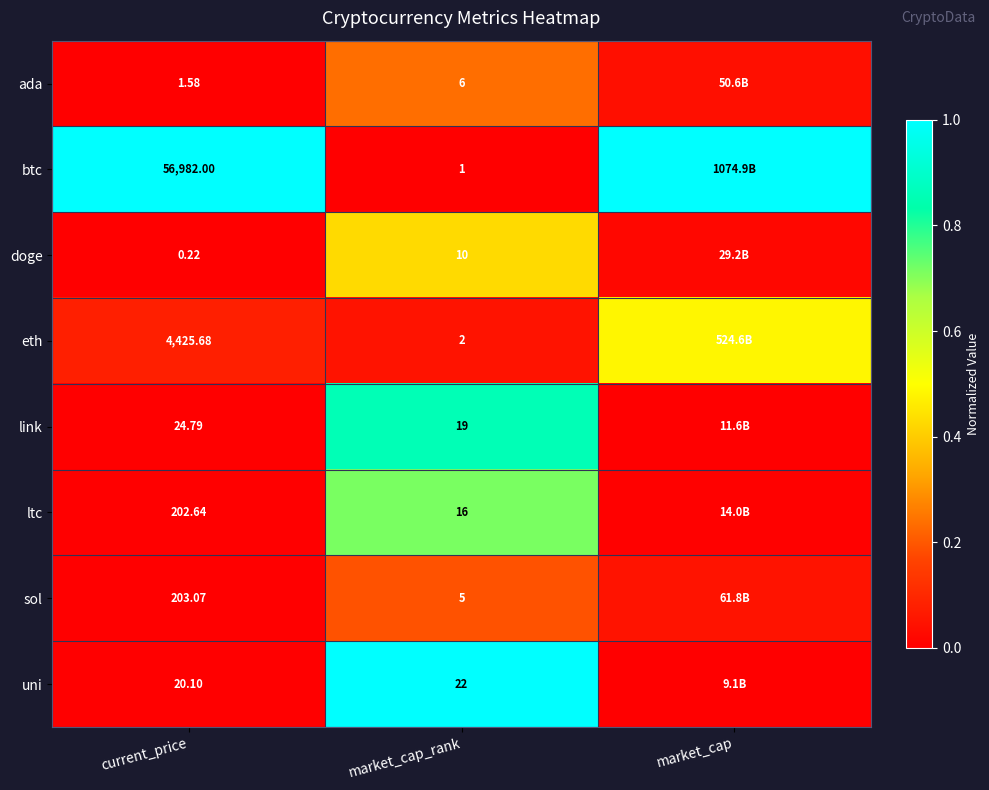

Rank the series at market_cap_rank from highest to lowest value.

uni, link, ltc, doge, ada, sol, eth, btc